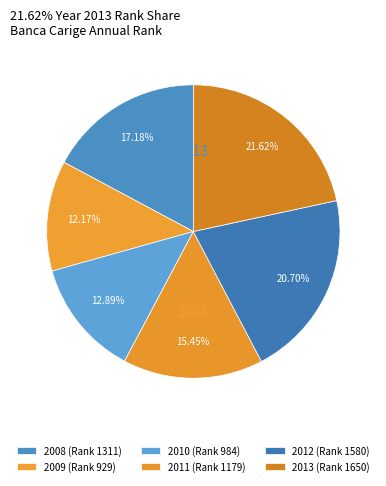

How many slices are in this pie chart?

6